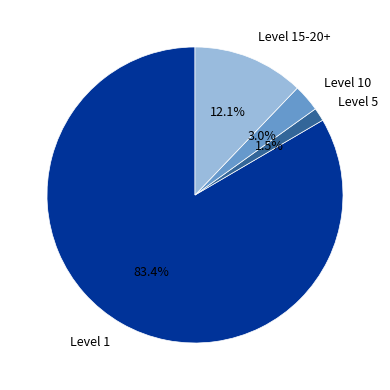

How many slices are in this pie chart?

4